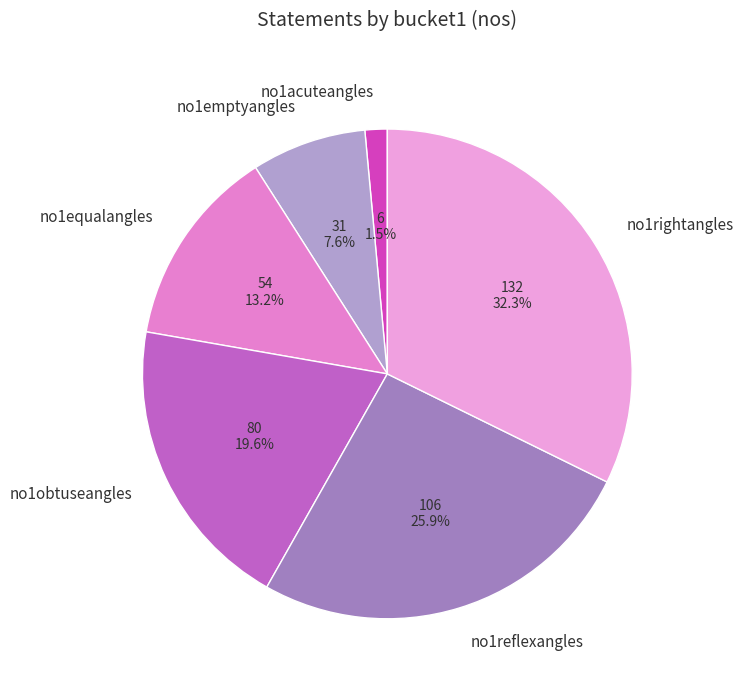

How many slices are in this pie chart?

6